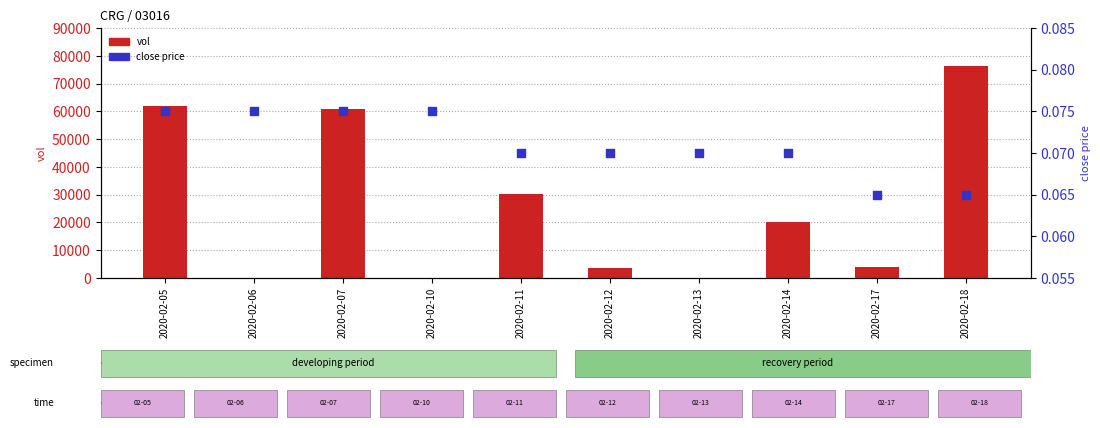

Is the value of vol at 2020-02-17 greater than the value of close at 2020-02-18?

Yes